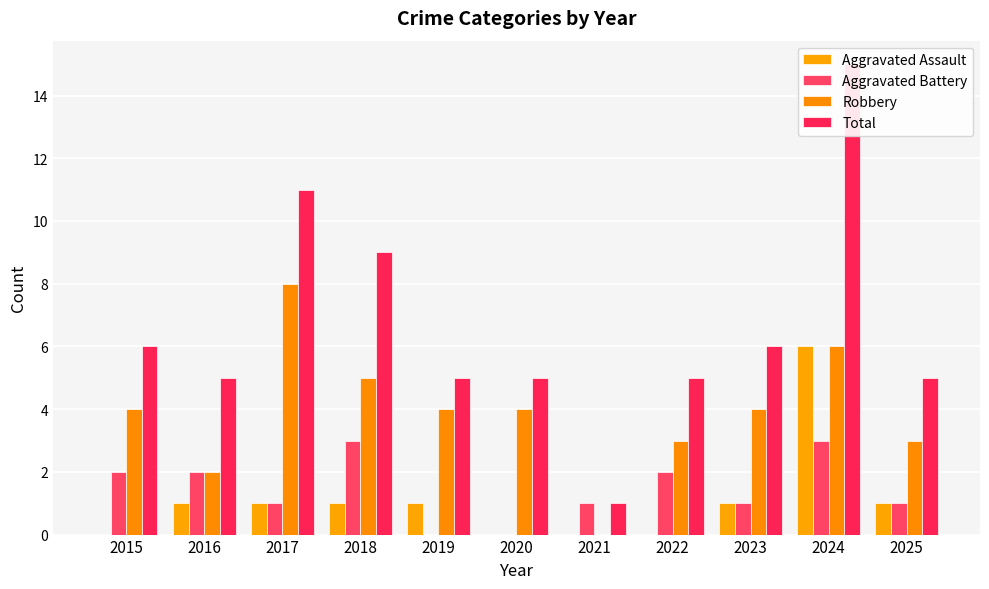

What is the maximum value for Aggravated Battery?

3